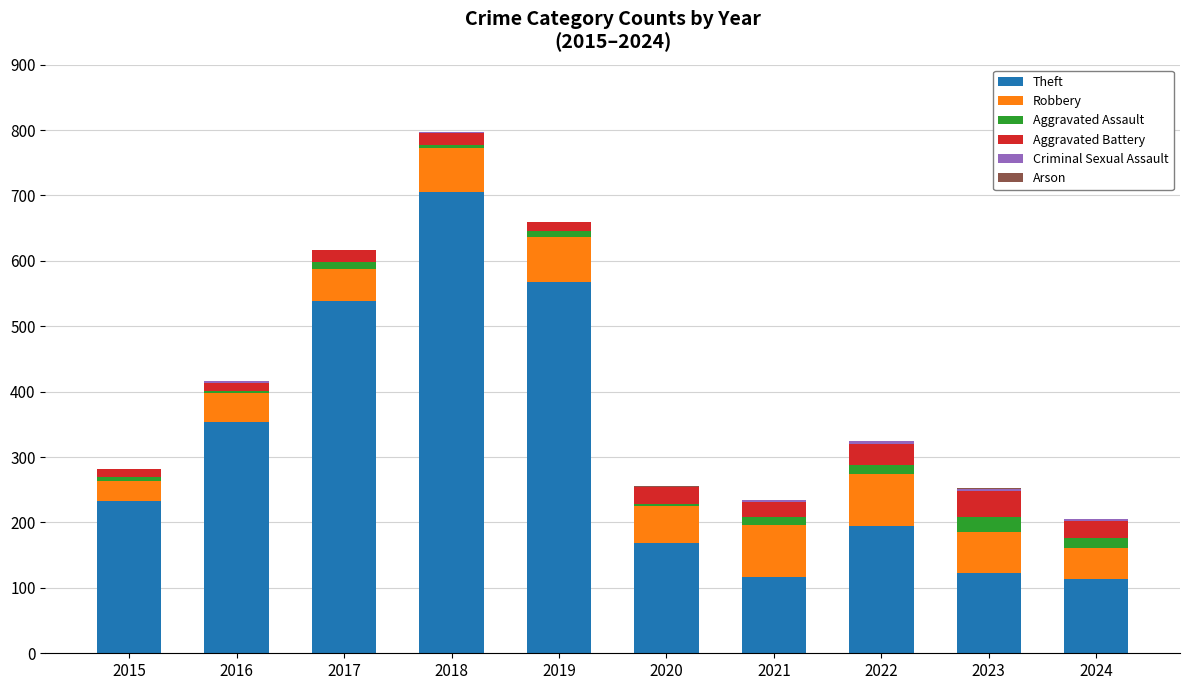

The value of Theft at 2017 is 309. True or false?

False